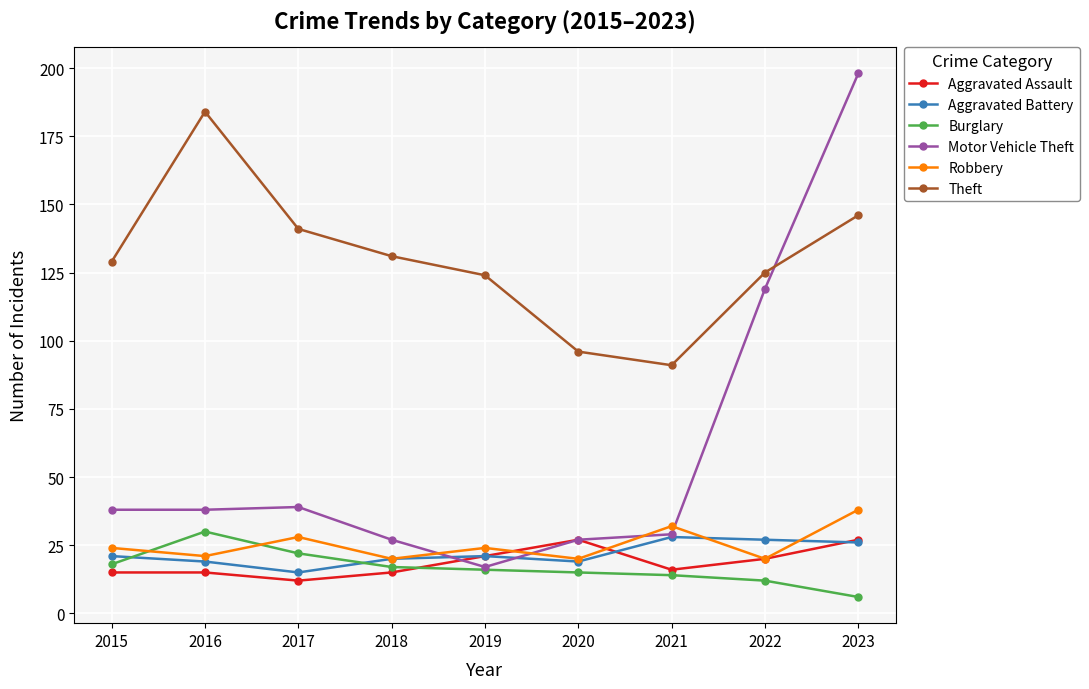

At which category does Theft reach its first local valley?

2021